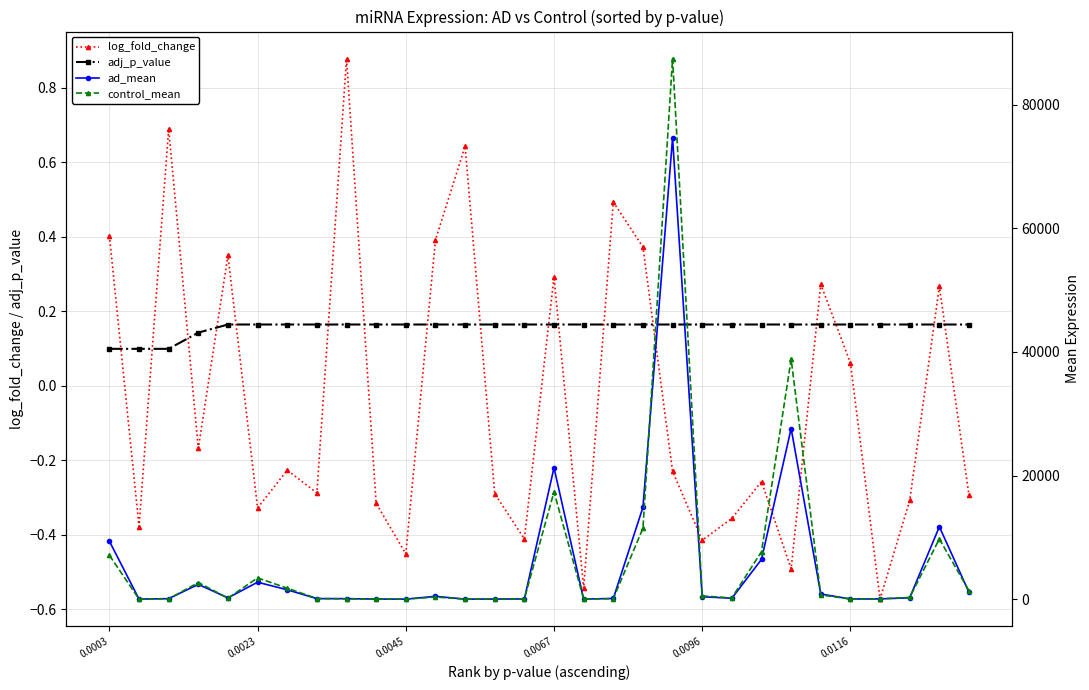

Count the adj_p_value values in the range 0 to 1.

30